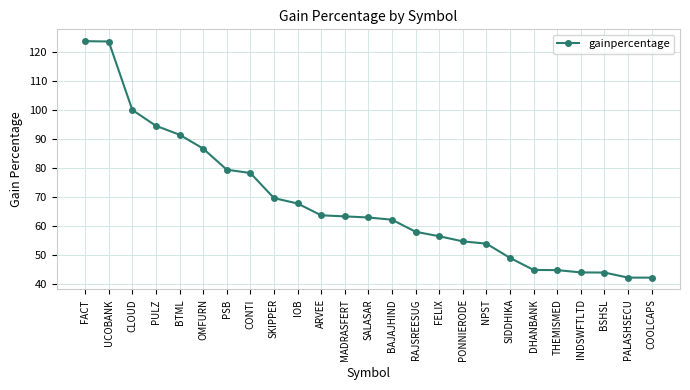

What is the change in value from FACT to NPST?

-70.1